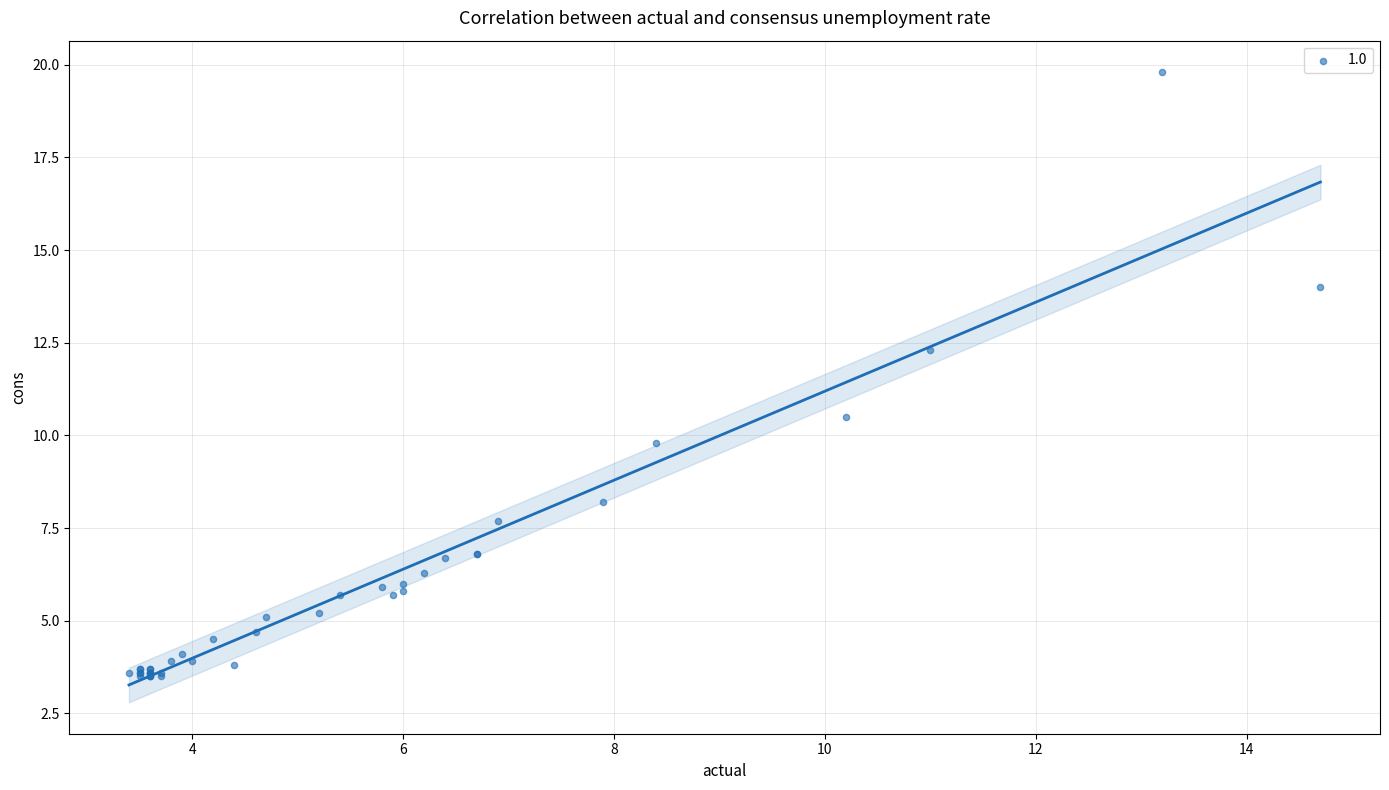

What Y value in the scatter plot is closest to 11?

10.5